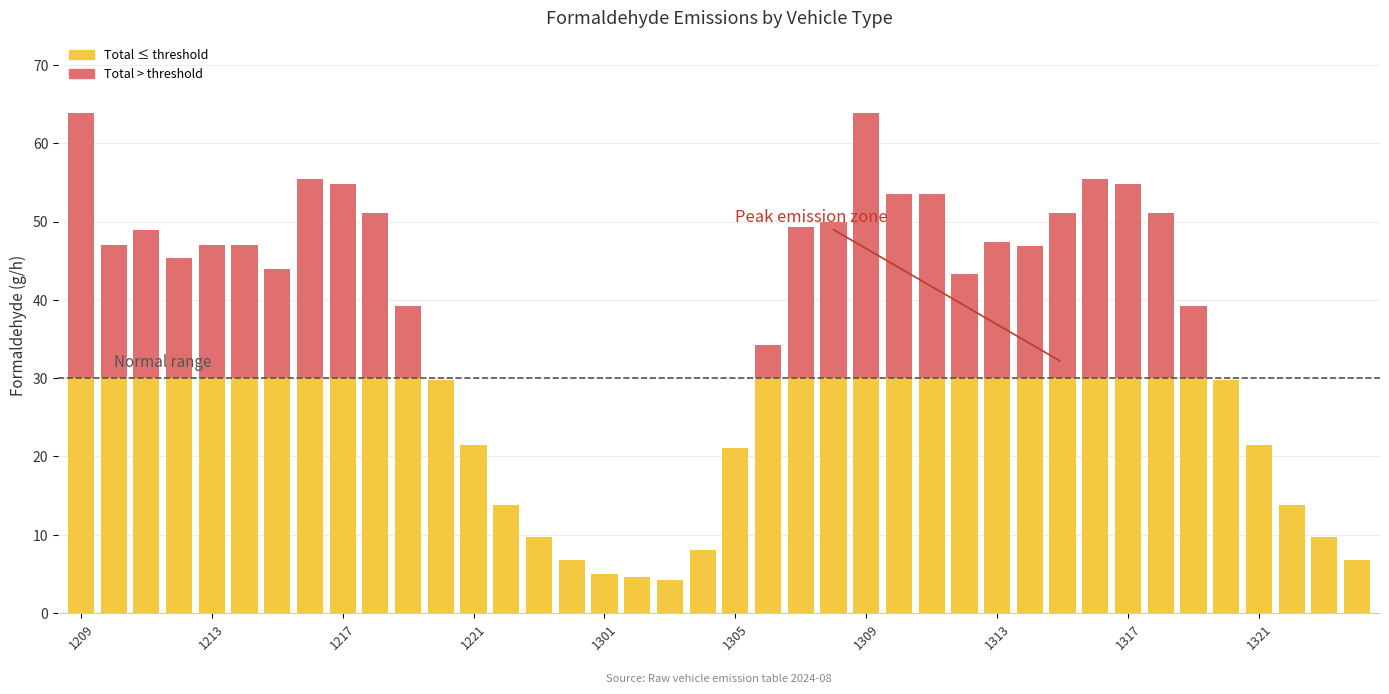

Count the number of categories in the chart.

40